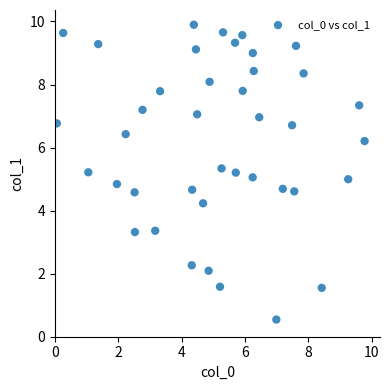

What is the range of X values (max minus min)?

9.7